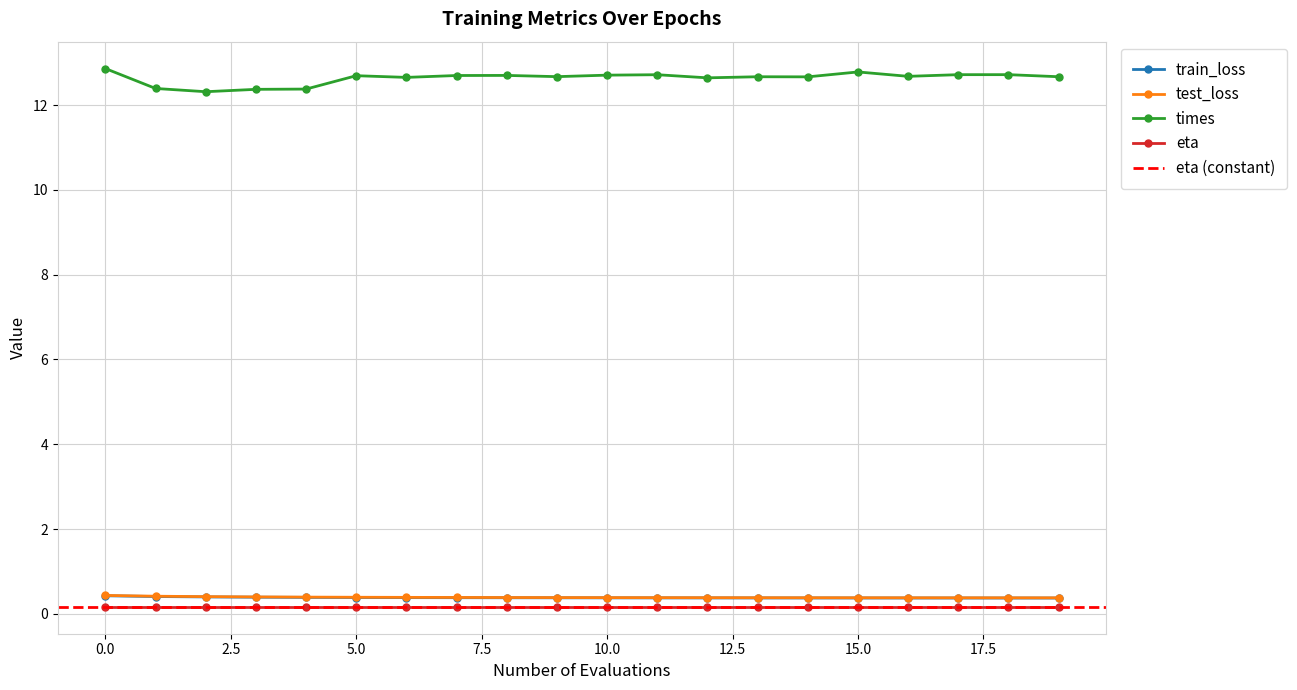

True or false: times and train_loss intersect in this chart.

False